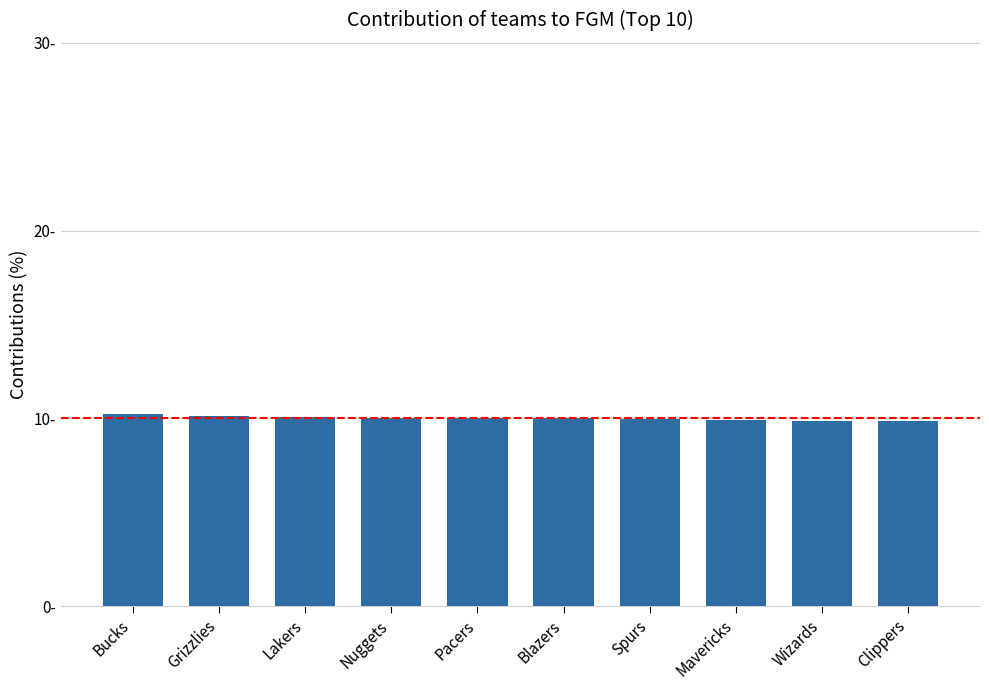

What is the difference between the values at Mavericks and Bucks?

0.3